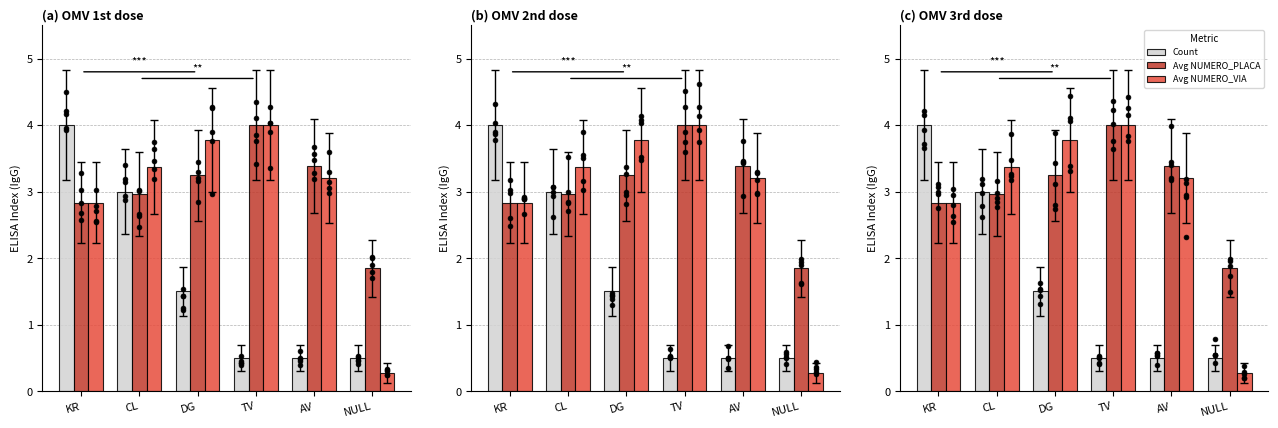

Which series contains the highest Y value?

Count